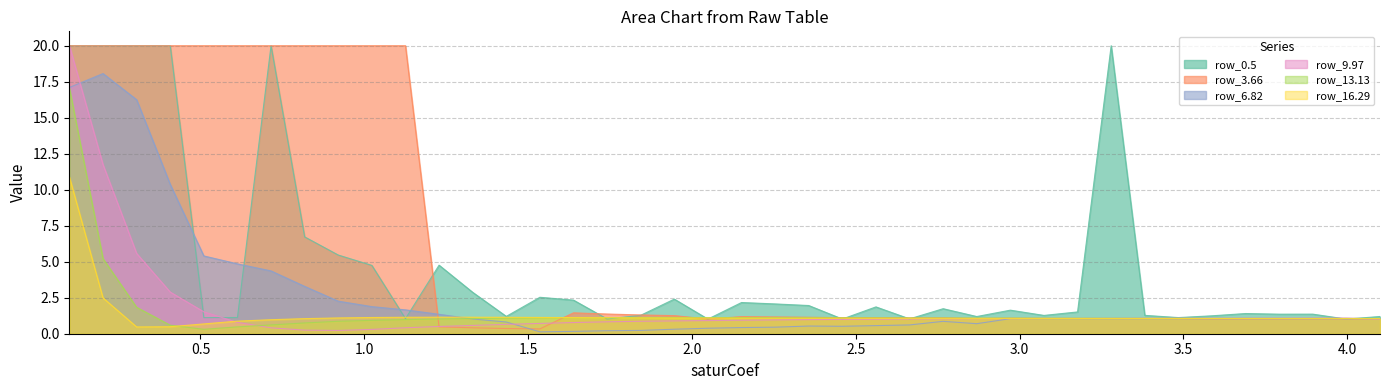

What is the highest value of the row_6.82 series?

18.1